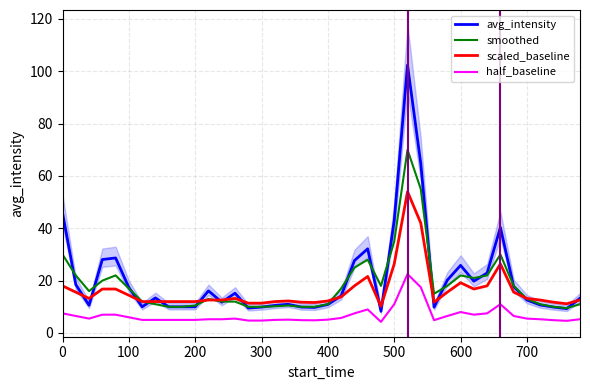

True or false: half_baseline and smoothed intersect in this chart.

False